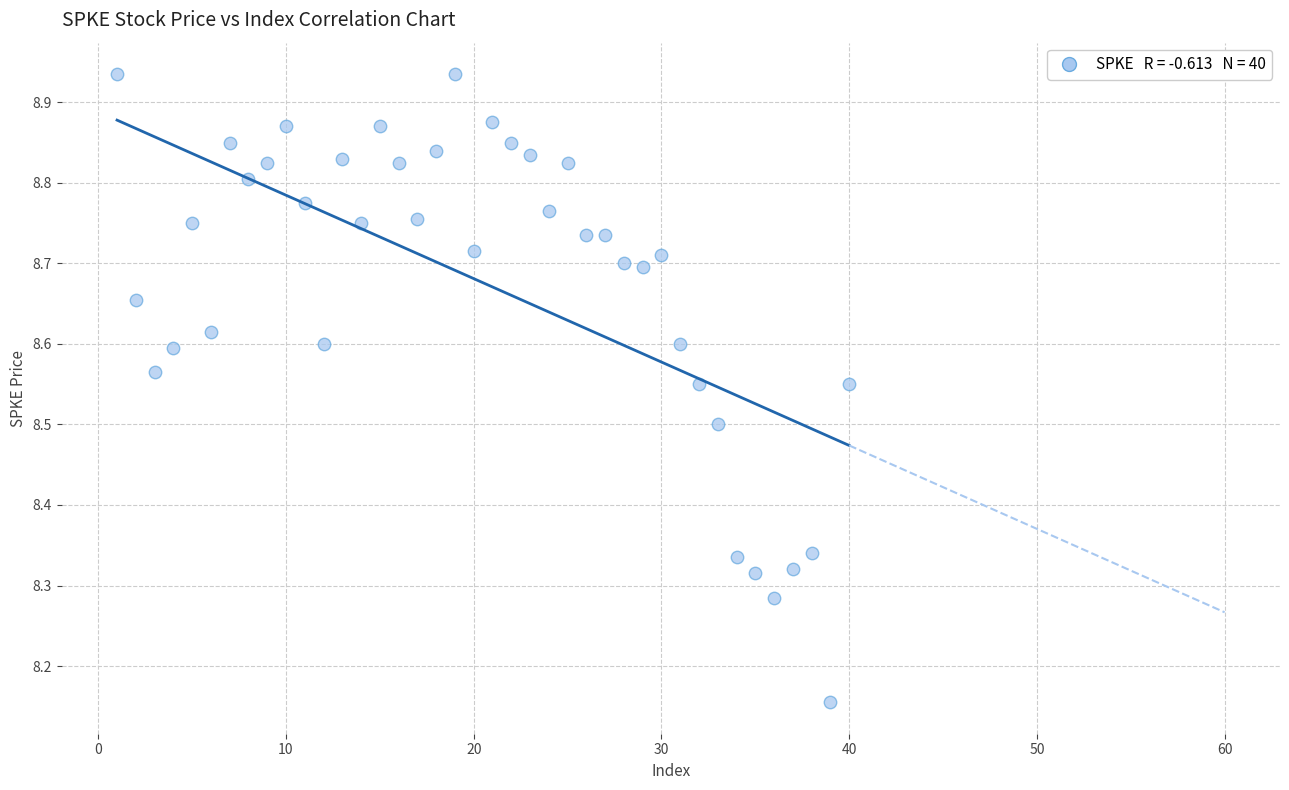

What is the range of X values (max minus min)?

39.0